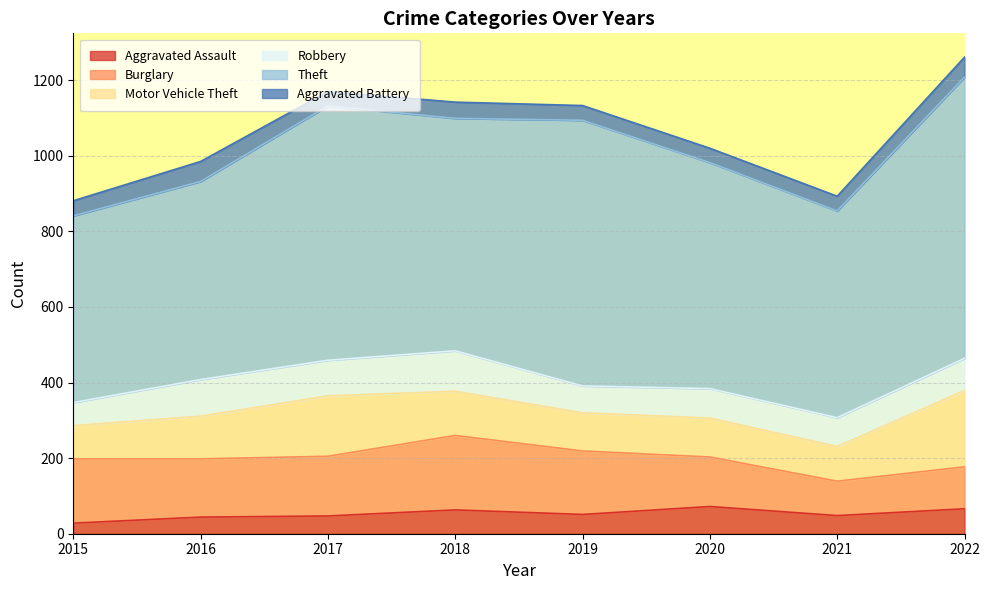

What is the difference between the Motor Vehicle Theft values at 2018 and 2017?

43